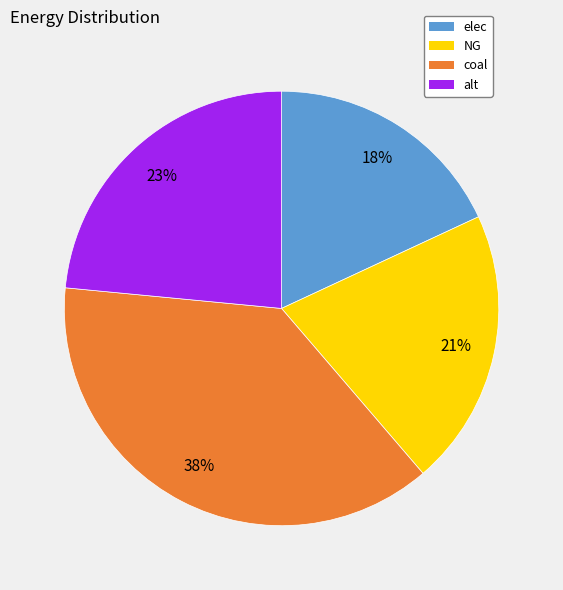

Is it true that elec is 9% of the pie?

False